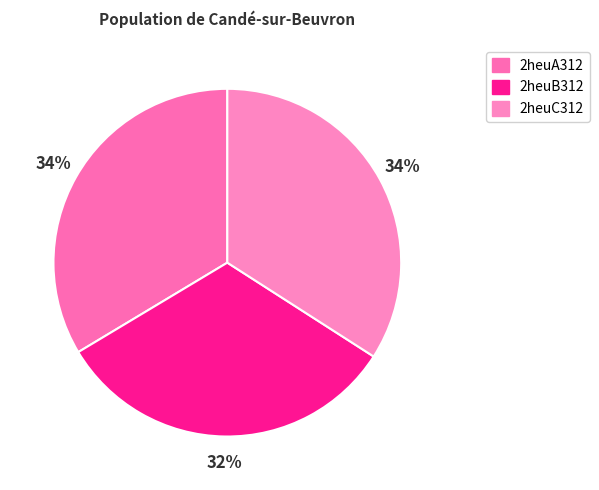

Which slice is the smallest?

2heuB312